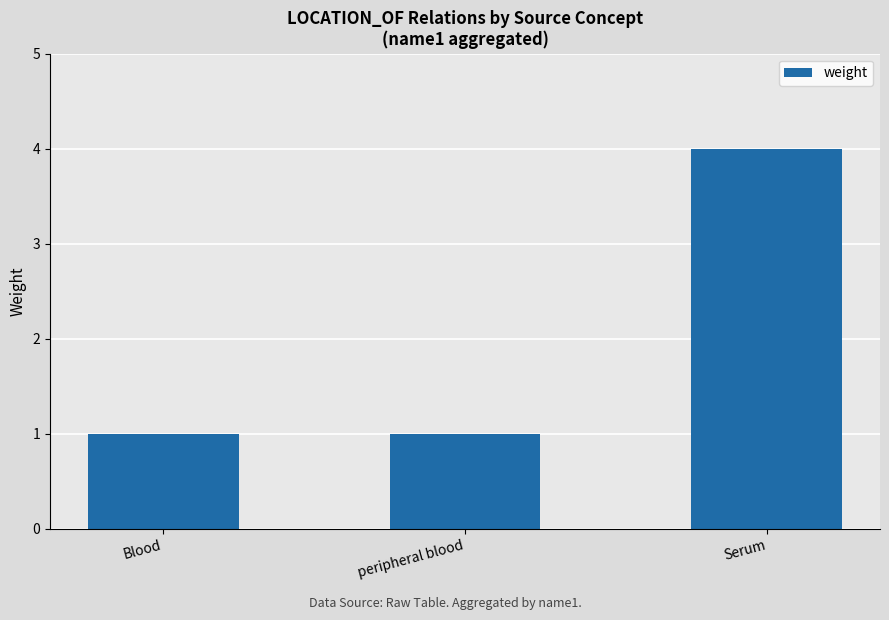

Which has a higher value, Blood or Serum?

Serum